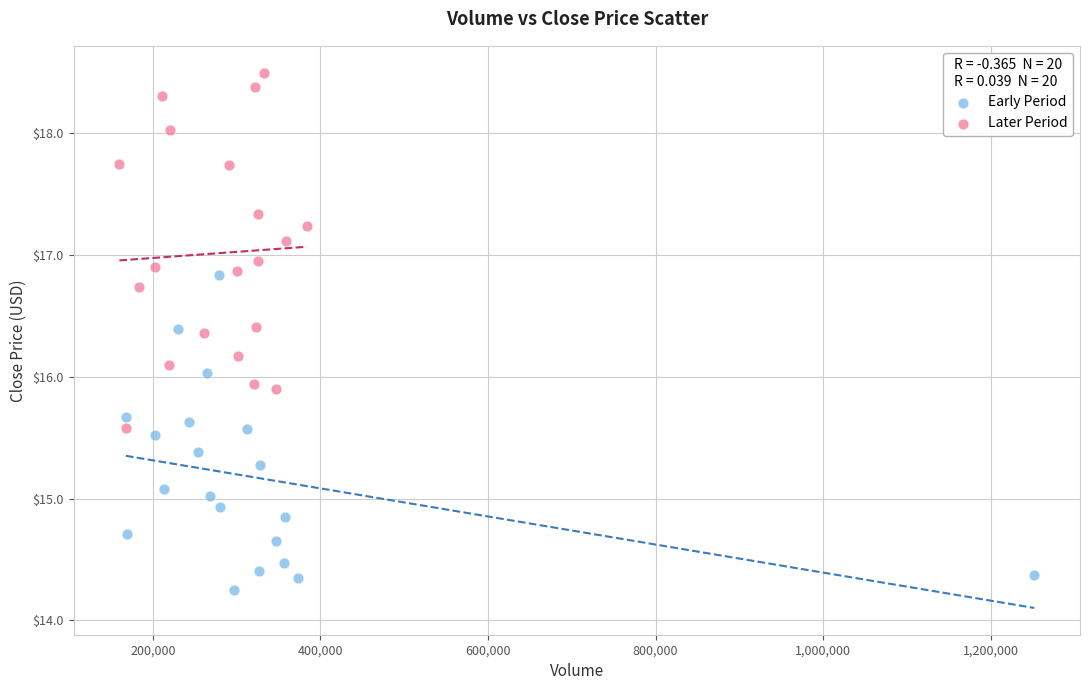

Which series has the largest Y range (max minus min)?

Later Period